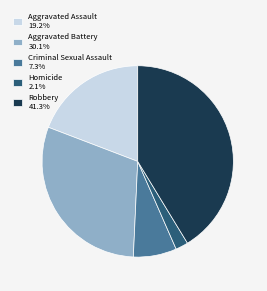

Does any single category account for the majority?

No